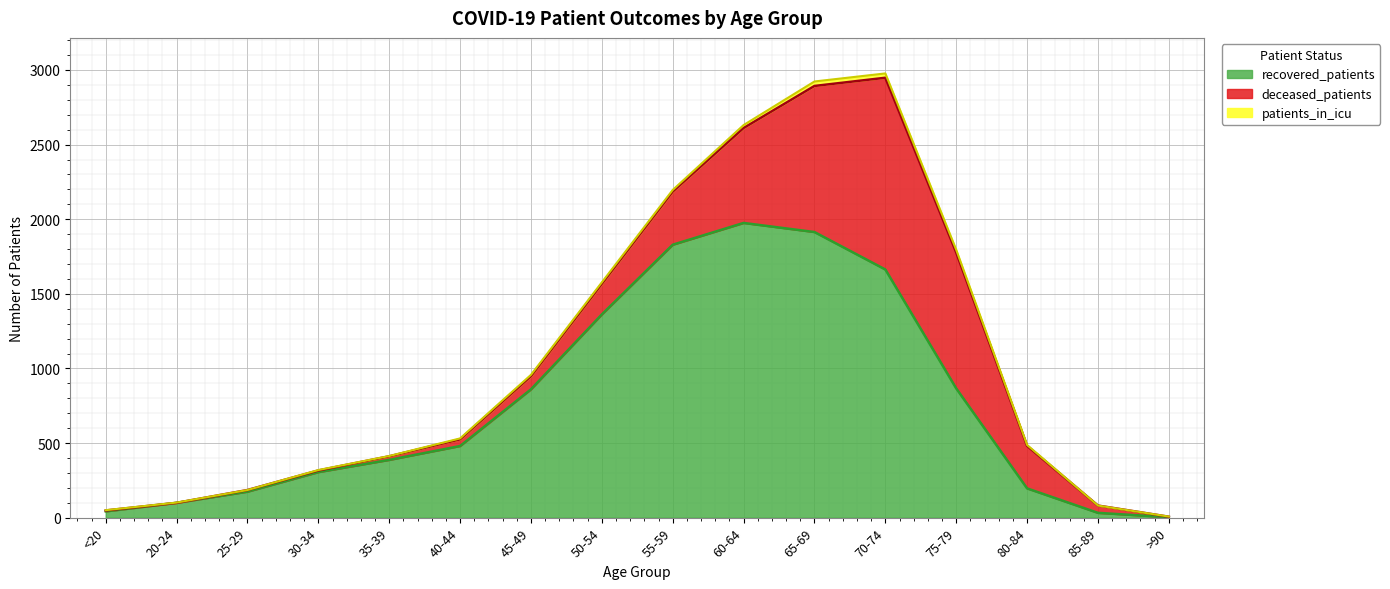

The deceased_patients series shows 1285 at 70-74. True or false?

True